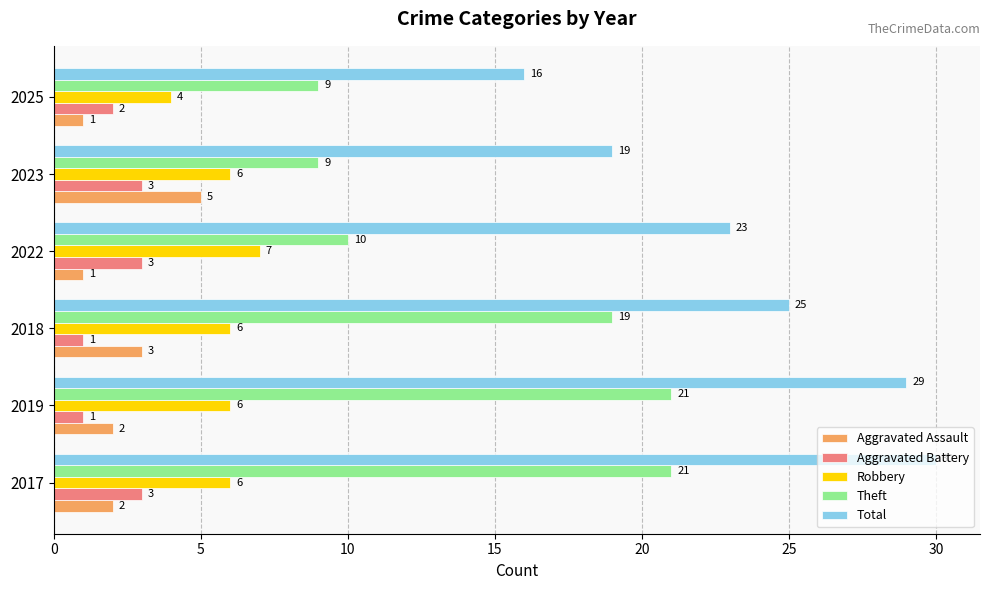

At which category is the sum across all series the highest?

2017